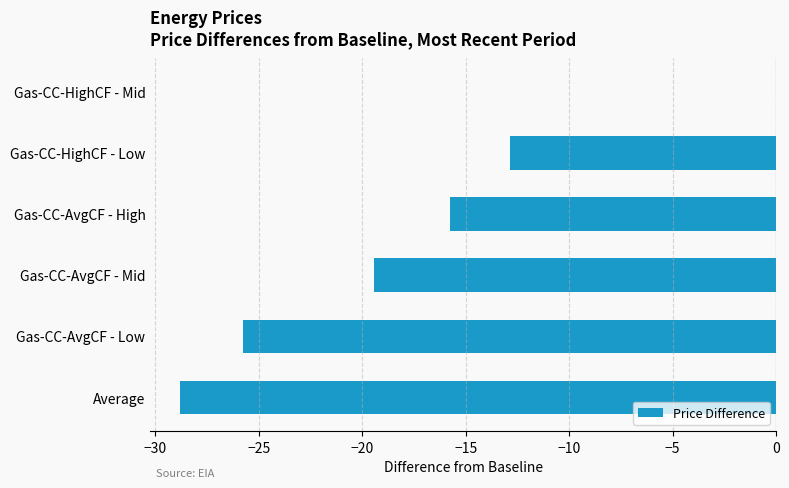

What is the change in value from Gas-CC-AvgCF - Mid to Gas-CC-HighCF - Low?

+6.6